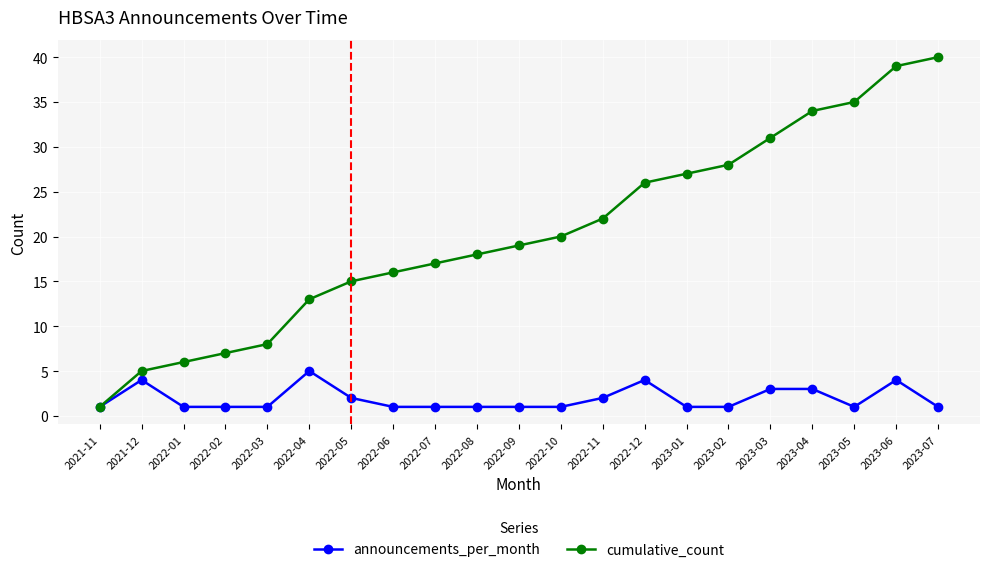

What is the difference between the cumulative_count values at 2021-12 and 2022-06?

11